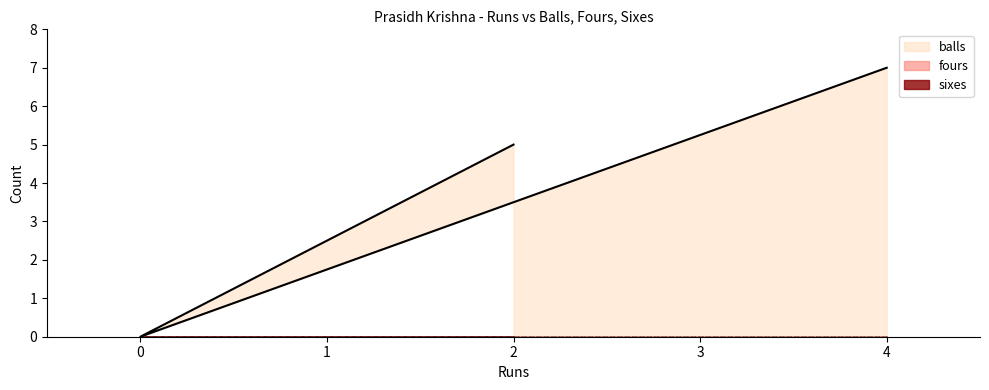

The balls series shows 7 at 4. True or false?

True